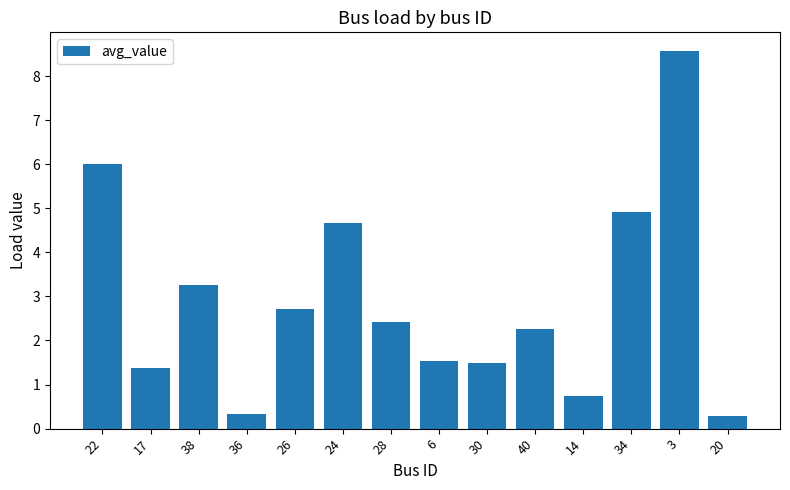

Read the value at 20.

0.3